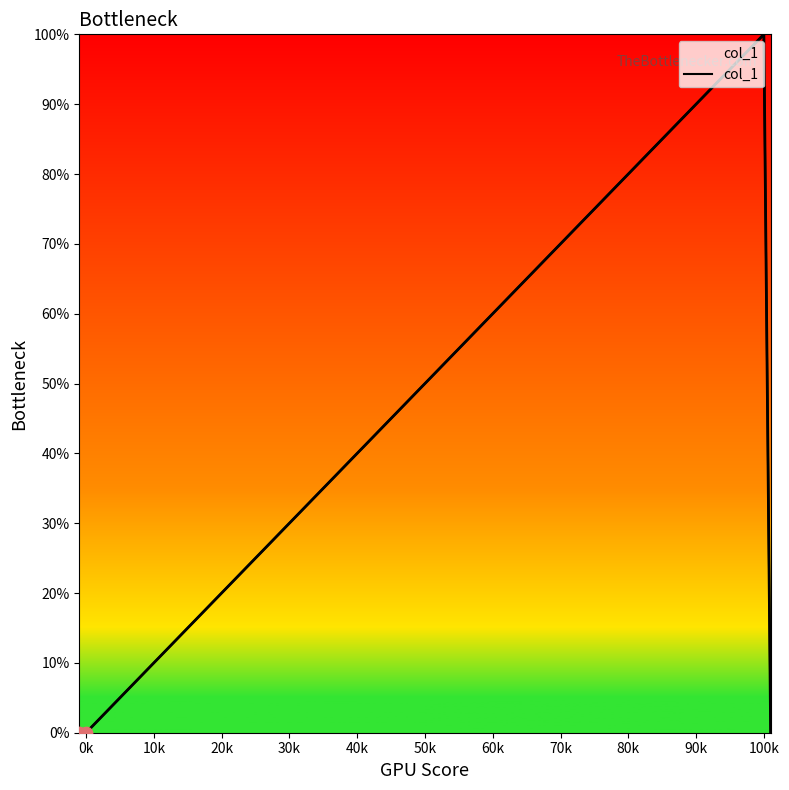

Which has a higher value, 10k or 20k?

20k